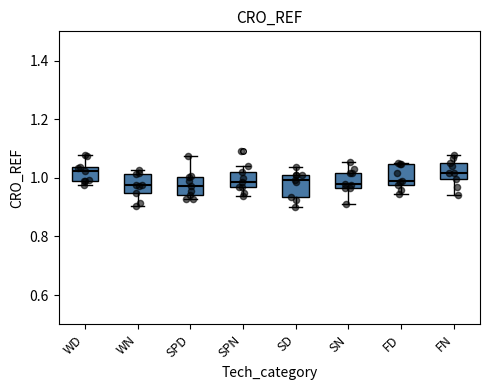

Where is the upper edge of the box for SPN on the y-axis? The values are not printed on the chart, so give them approximately, as read against the axis.

1.02